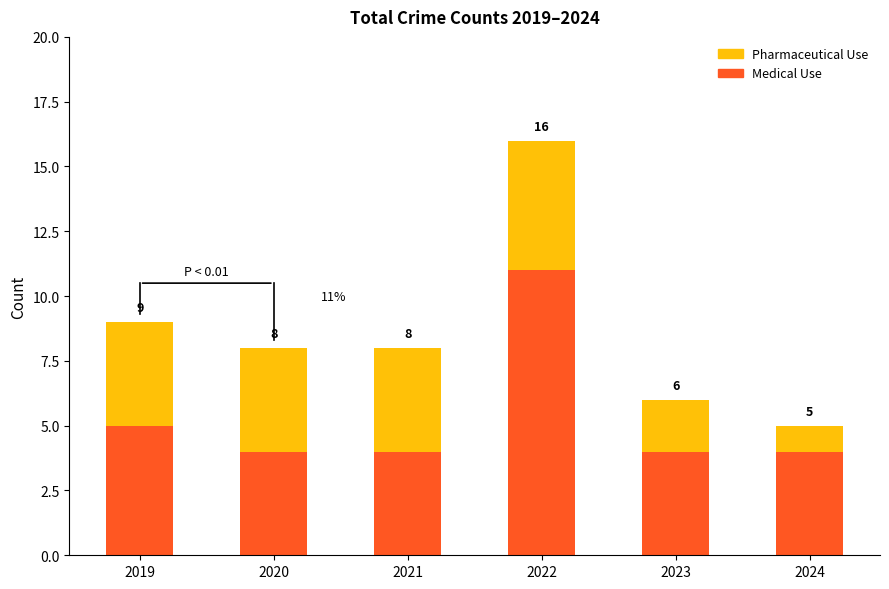

What are all the series names shown in the legend?

Pharmaceutical Use, Medical Use